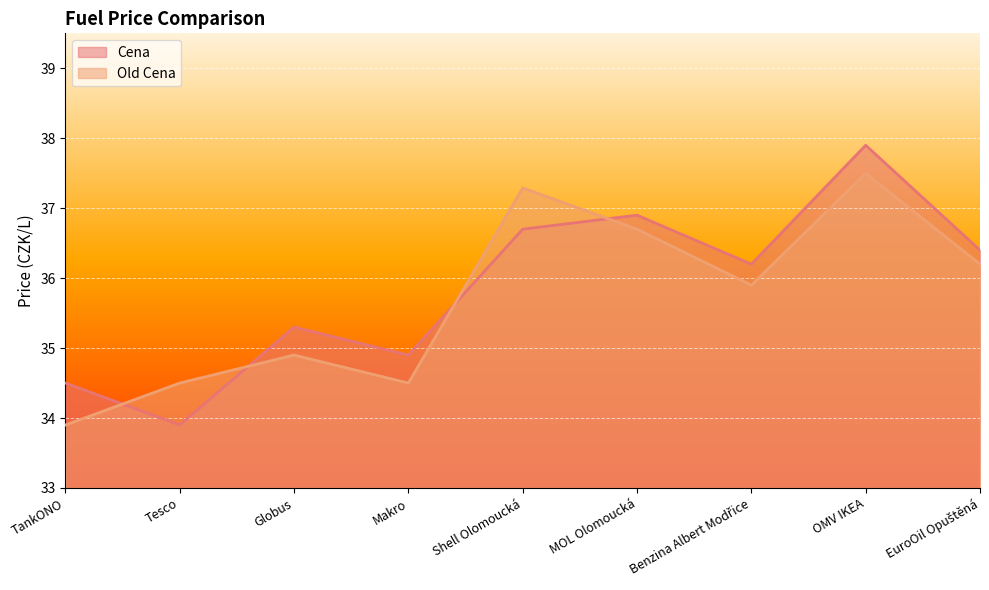

What is the difference between the second highest and second lowest values in the Cena series?

2.4